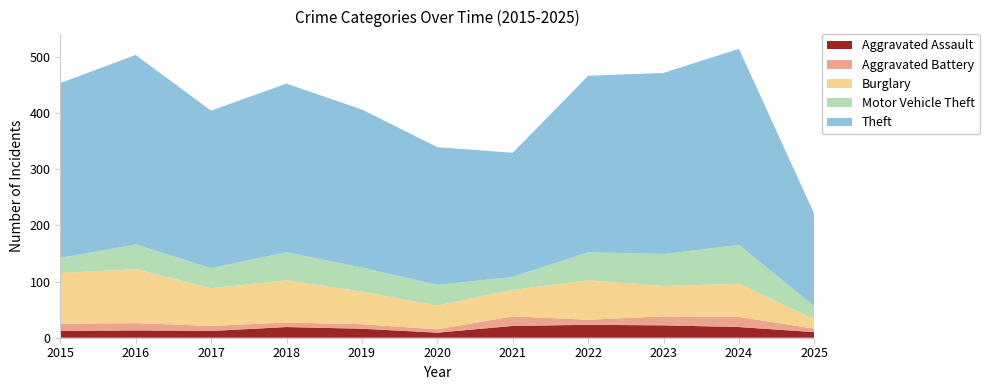

Reading left to right, what are all the values shown in this chart?

Aggravated Assault: 12	13	12	19	16	9	21	23	22	19	10
Aggravated Battery: 13	13	9	8	8	6	17	9	16	18	6
Burglary: 90	96	67	75	58	42	47	70	54	59	17
Motor Vehicle Theft: 27	44	36	50	43	37	23	50	57	69	23
Theft: 311	337	280	300	281	245	221	314	322	349	164